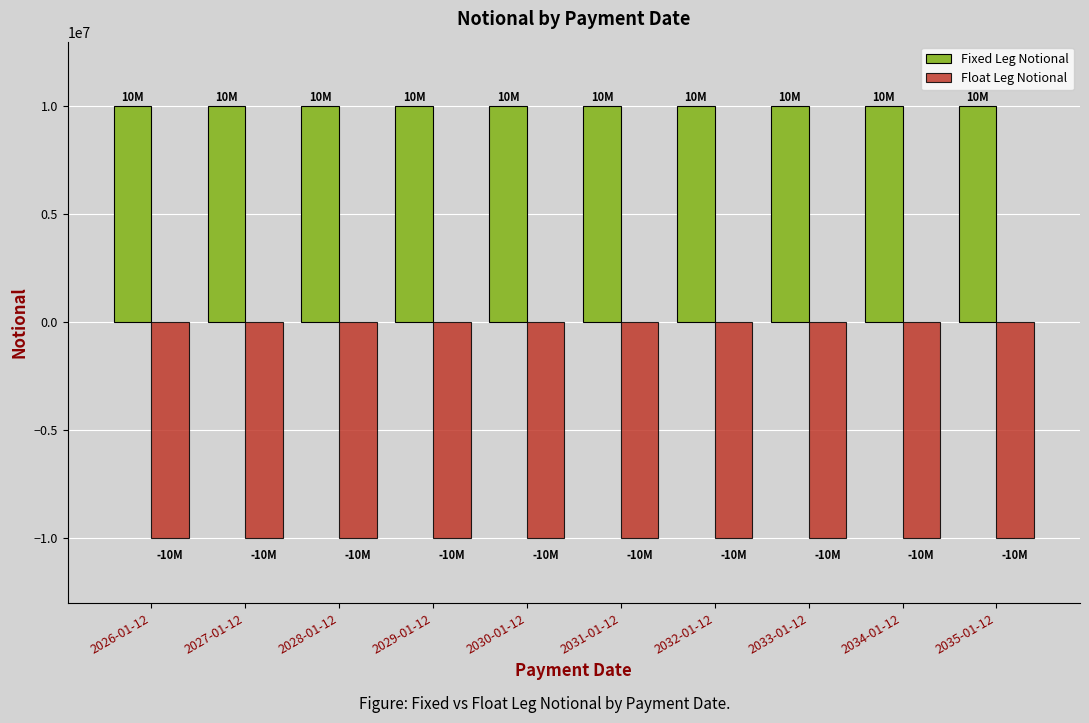

What is the value of the Fixed Leg Notional bar at the 5th from the left?

10000000